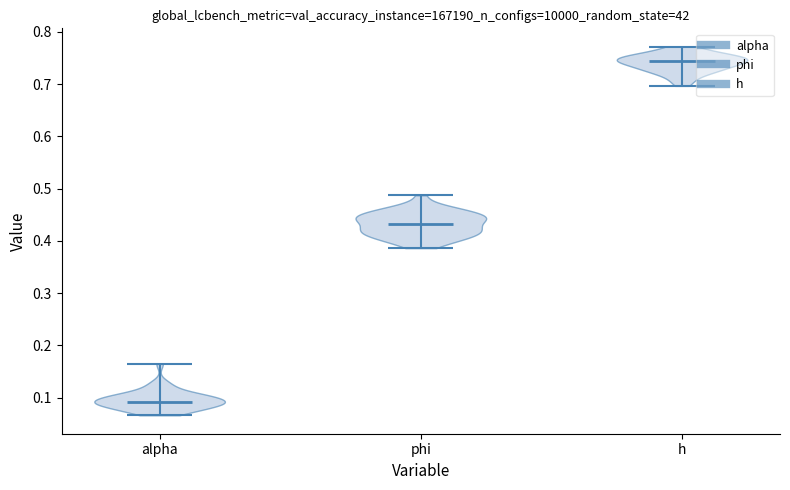

Reading left to right, read every violin against the y-axis: where its median line is, and the lowest and highest points it reaches. The values are not printed on the chart, so give them approximately, as read against the axis.

alpha: median line 0.09, lowest point 0.07, highest point 0.16
phi: median line 0.43, lowest point 0.39, highest point 0.49
h: median line 0.74, lowest point 0.70, highest point 0.77